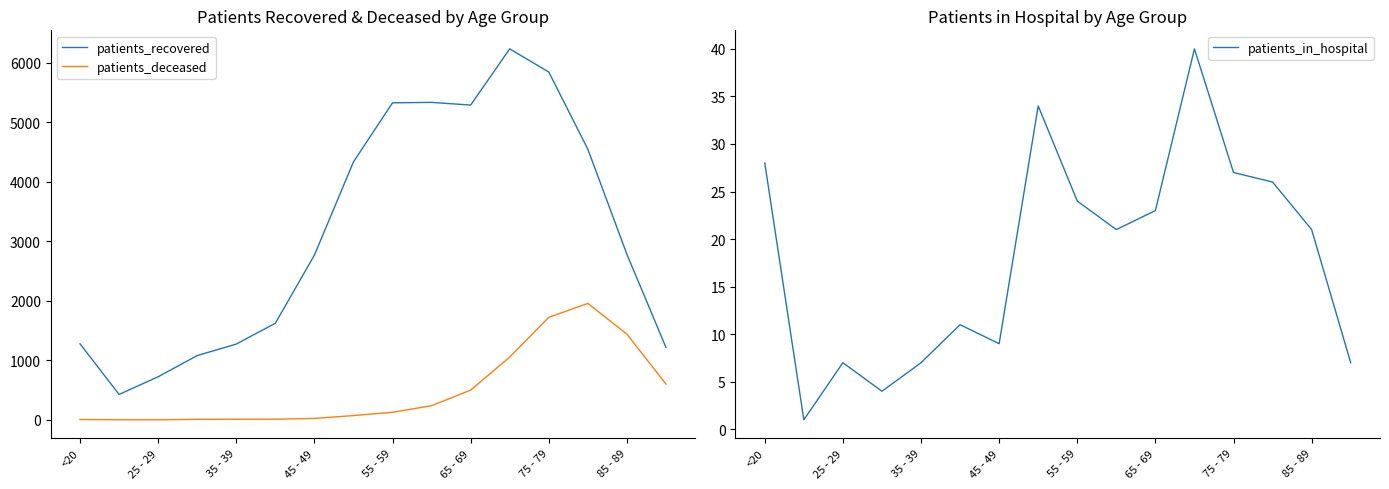

The value of patients_recovered at <20 is 613. True or false?

False